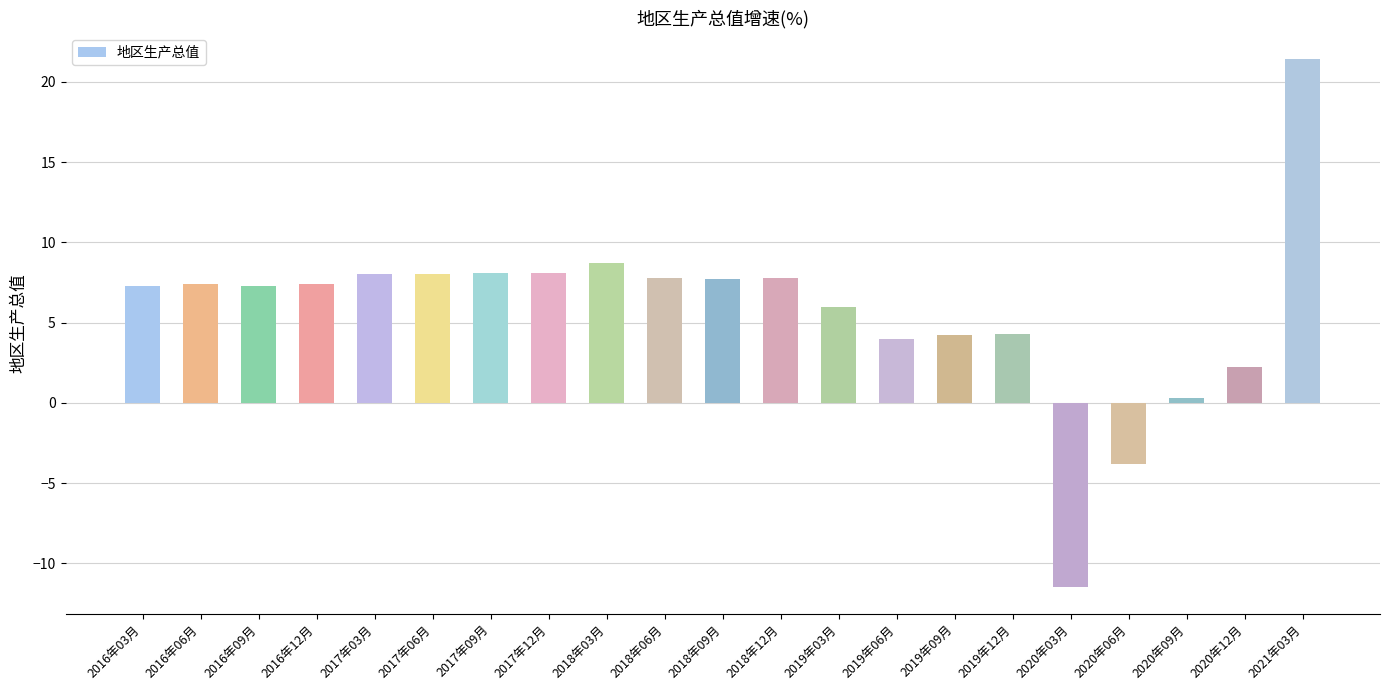

What is the label of the 13th bar from the left?

2019年03月